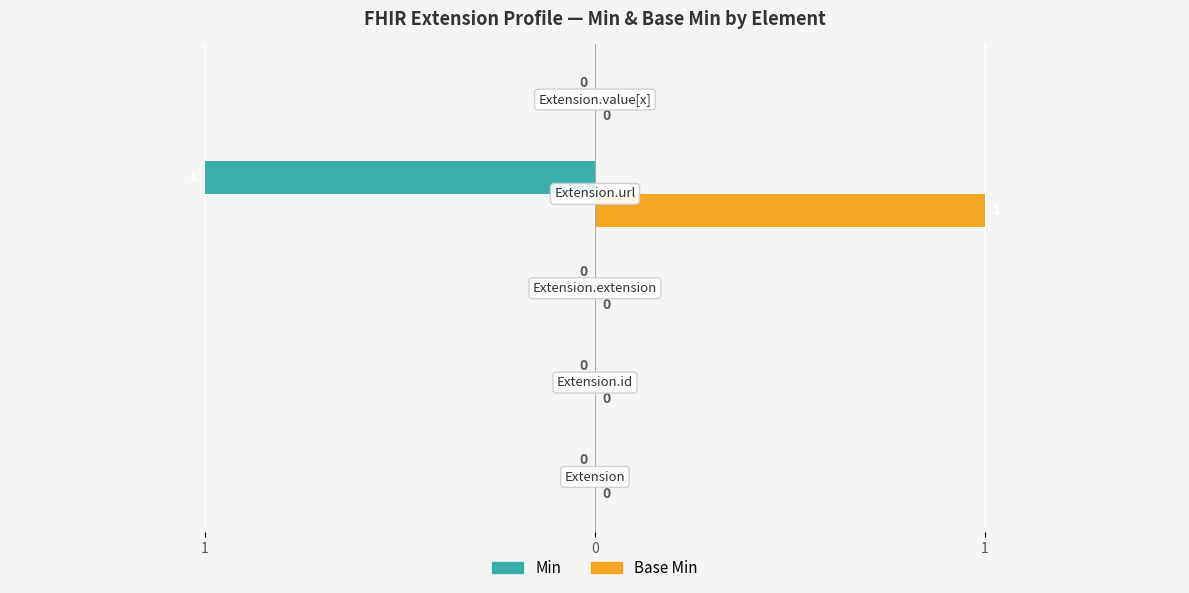

Which series has the largest total across all categories?

Base Min